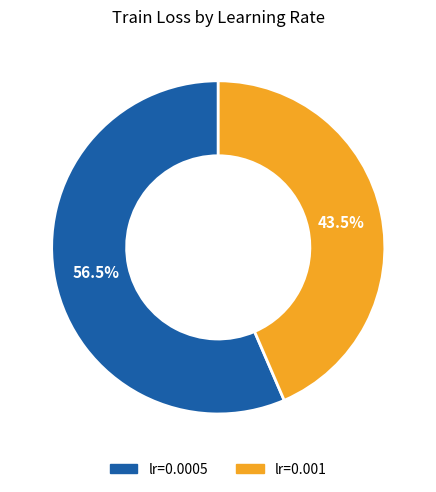

Is the sum of lr=0.001 and lr=0.0005 greater than half?

Yes